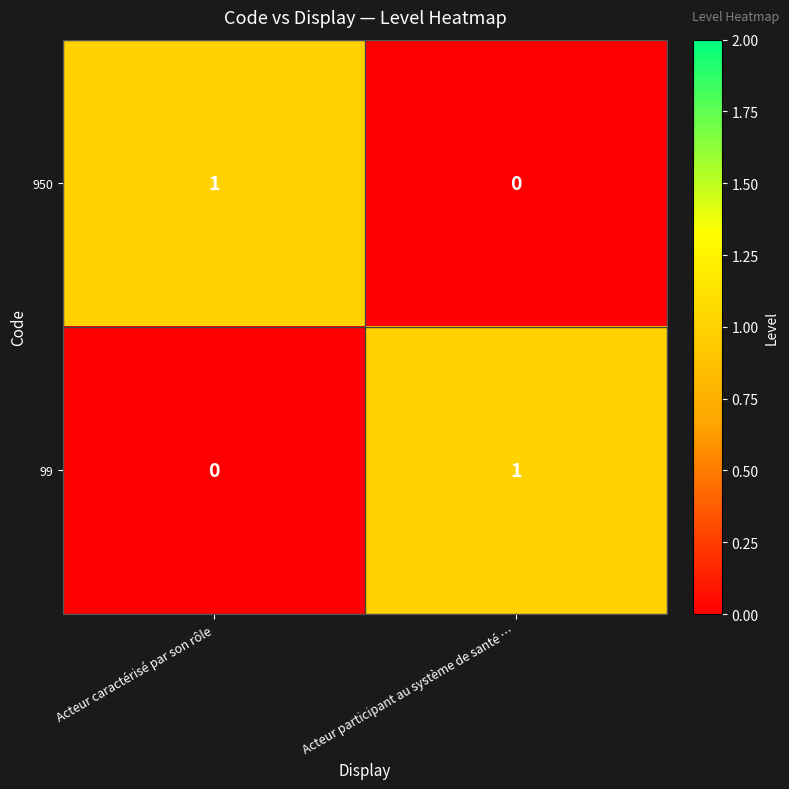

Is it true that 99 equals 0 at Acteur caractérisé par son rôle?

True